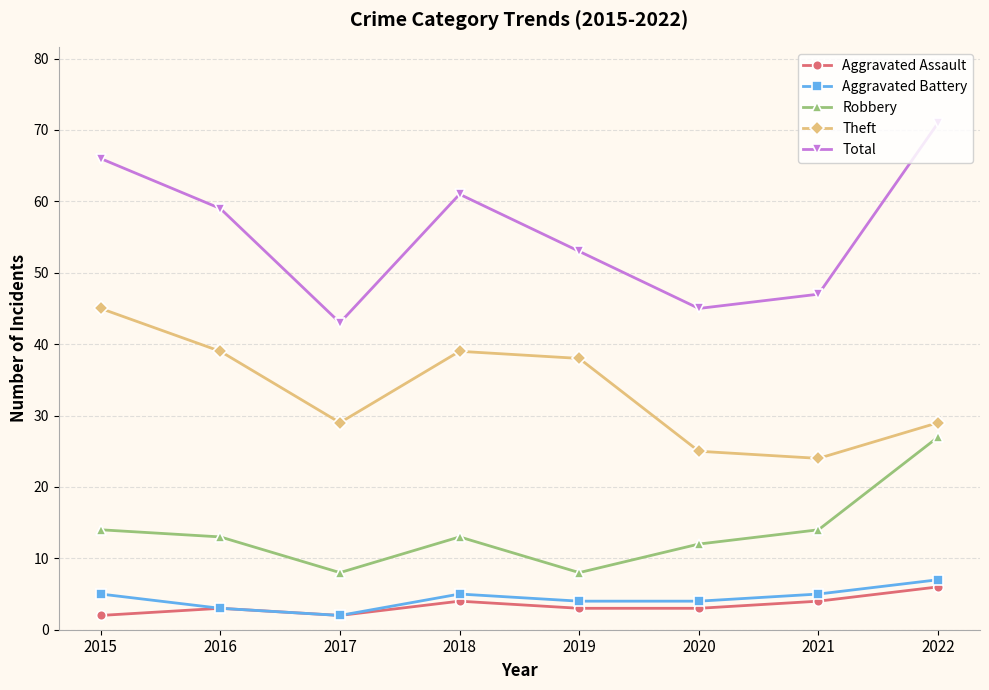

Reading left to right, what are all the values shown in this chart?

Aggravated Assault: 2015=2	2016=3	2017=2	2018=4	2019=3	2020=3	2021=4	2022=6
Aggravated Battery: 2015=5	2016=3	2017=2	2018=5	2019=4	2020=4	2021=5	2022=7
Robbery: 2015=14	2016=13	2017=8	2018=13	2019=8	2020=12	2021=14	2022=27
Theft: 2015=45	2016=39	2017=29	2018=39	2019=38	2020=25	2021=24	2022=29
Total: 2015=66	2016=59	2017=43	2018=61	2019=53	2020=45	2021=47	2022=71